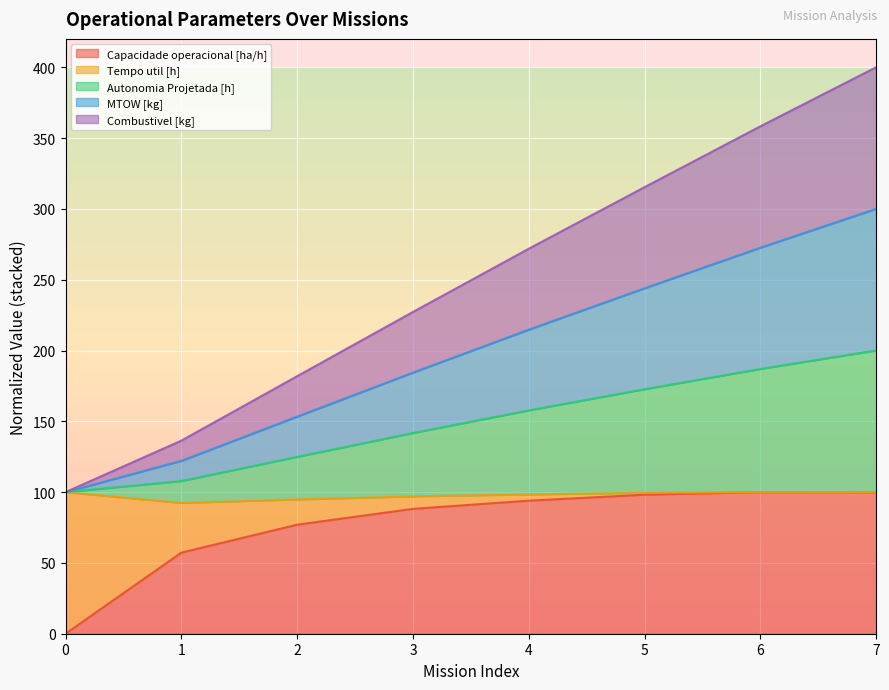

How many data points in MTOW [kg] are above 214?

4